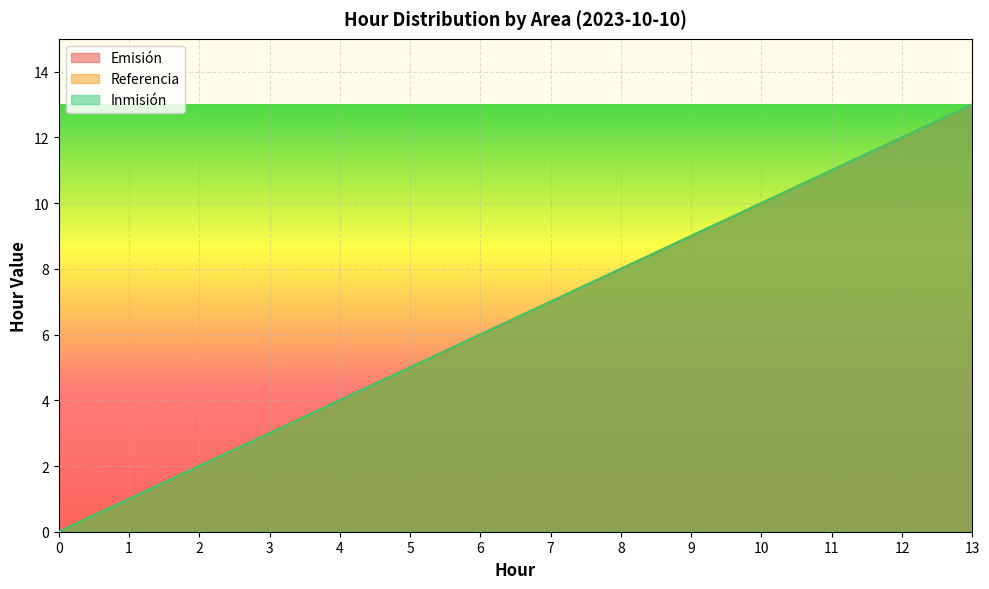

What is the difference between the maximum and second lowest values in the Emisión series?

12